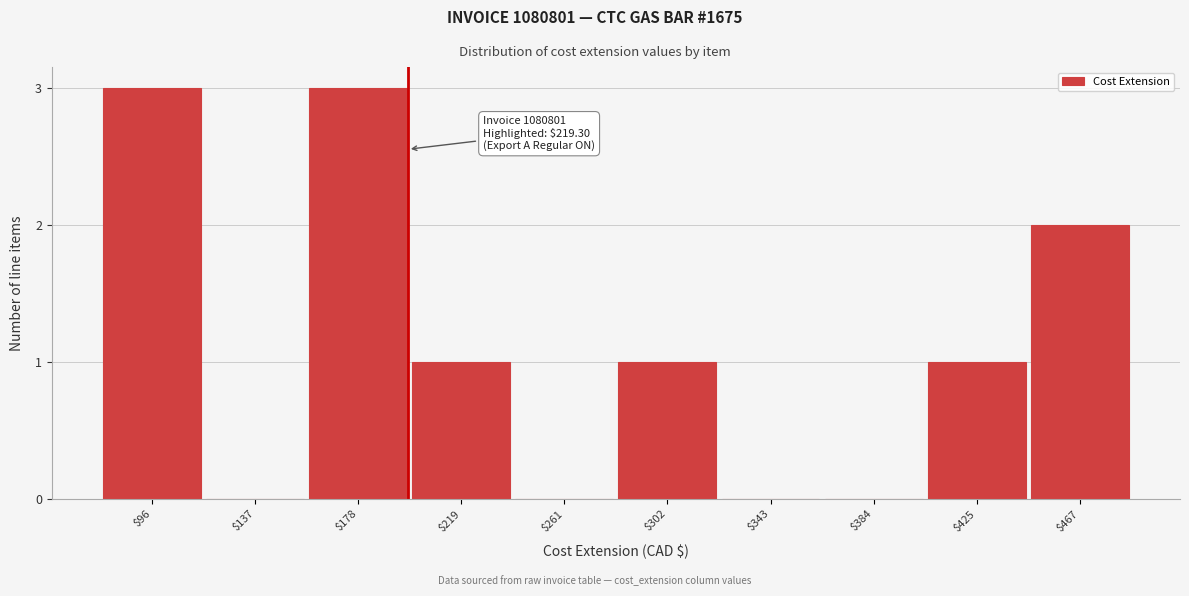

True or false: the data shows 0 at $261.

True